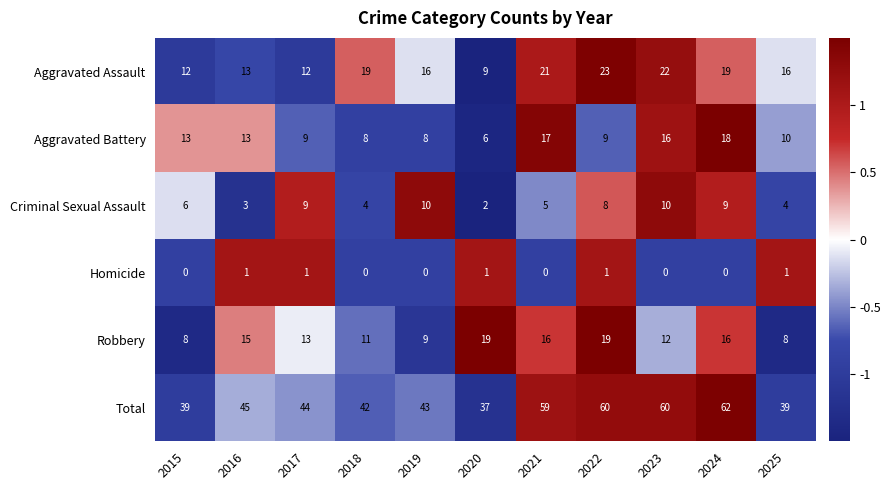

True or false: Aggravated Assault has a value of 4 at 2015.

False